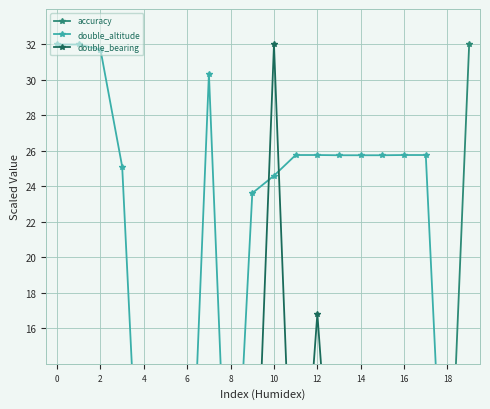

Which series changed the most between 14 and 19?

accuracy